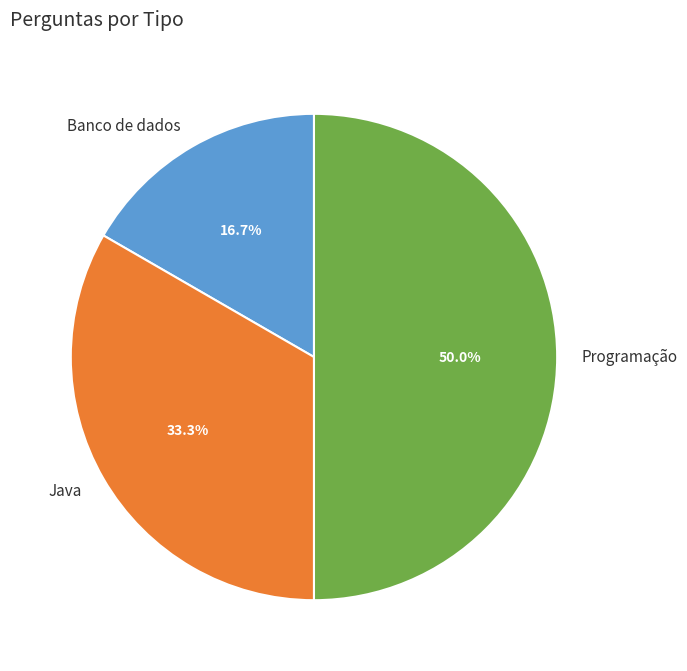

Rank the categories by value from highest to lowest.

Programação, Java, Banco de dados